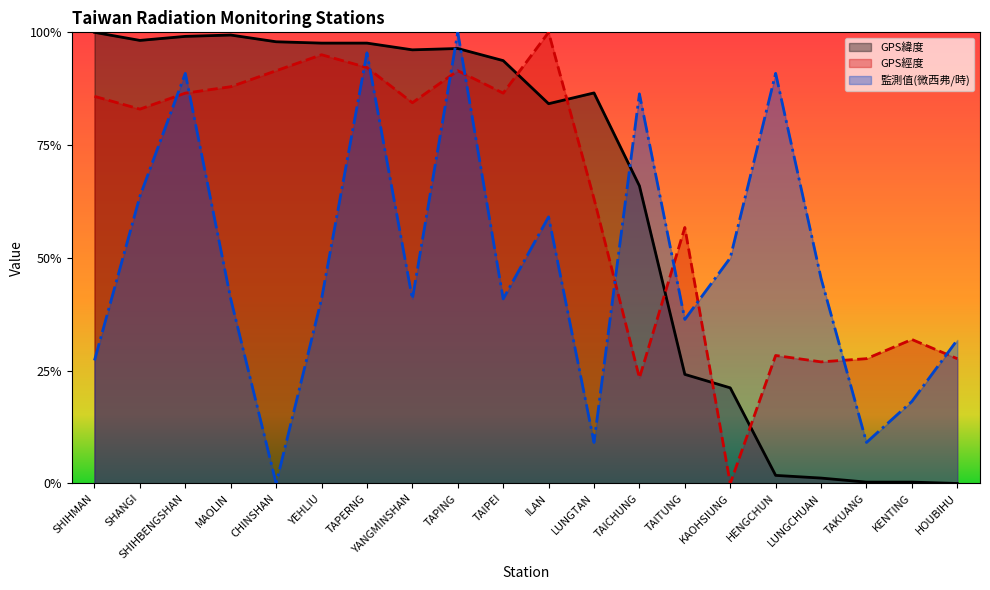

What are all the series names shown in the legend?

GPS緯度, GPS經度, 監測值(微西弗/時)